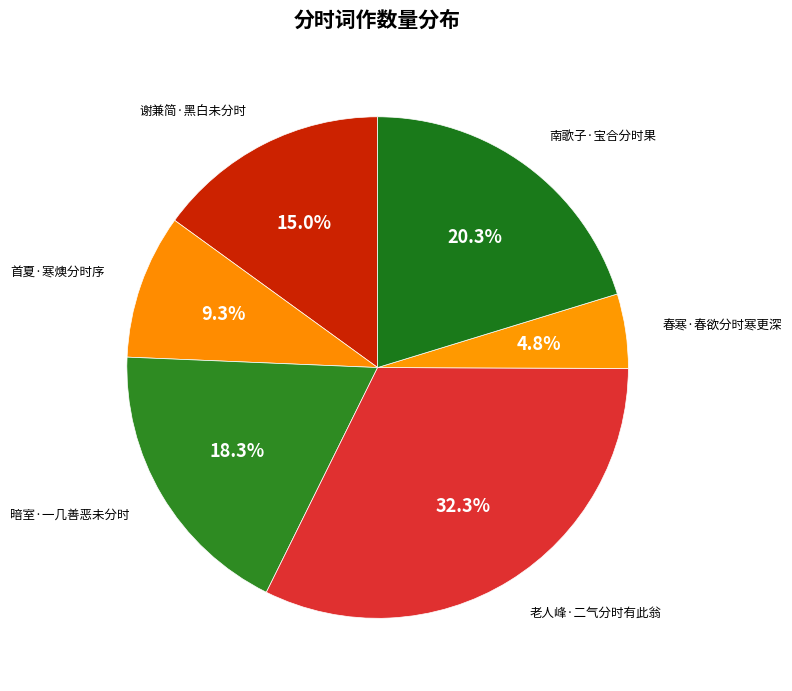

Is 老人峰·二气分时有此翁 the majority of the pie?

No